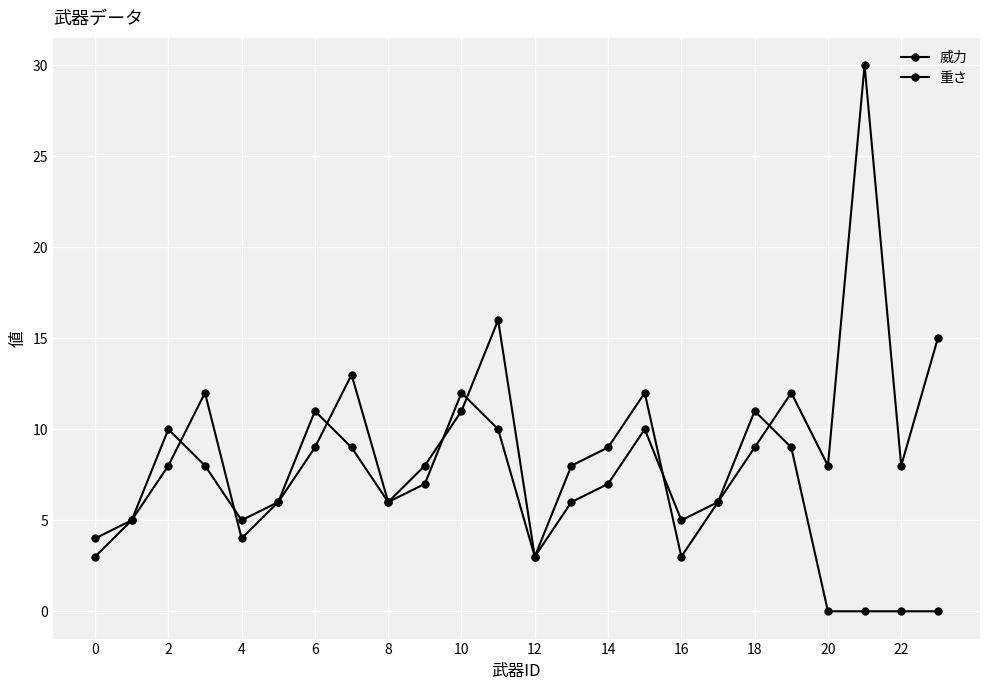

In 威力, how many points are lower than both neighbors (excluding endpoints)?

6